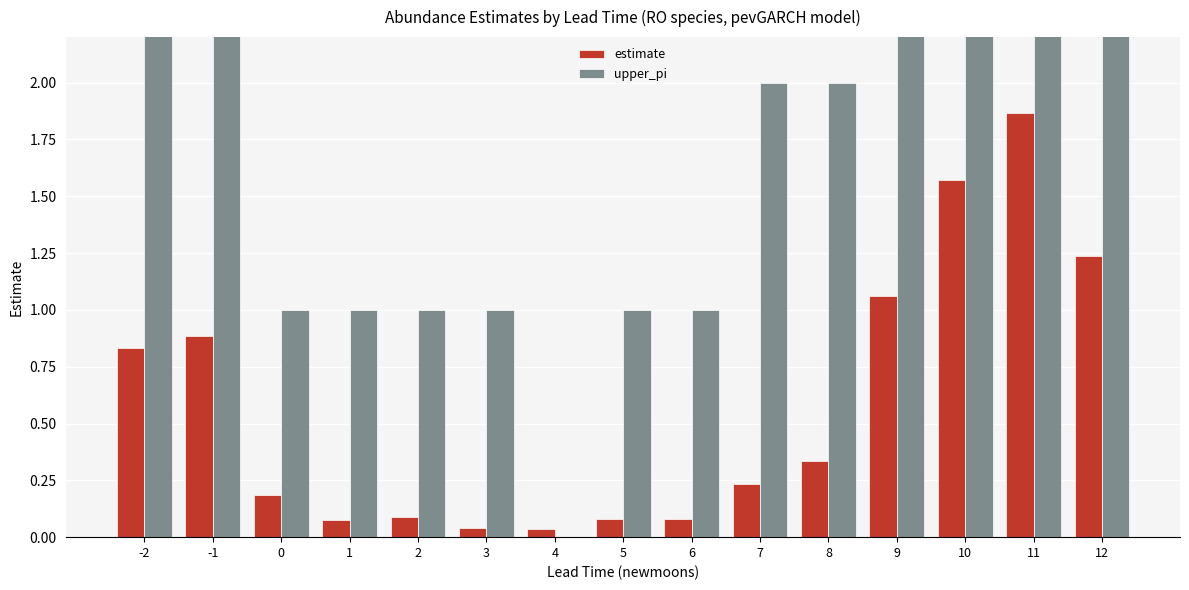

At 4, list the series in order from smallest to largest.

upper_pi, estimate